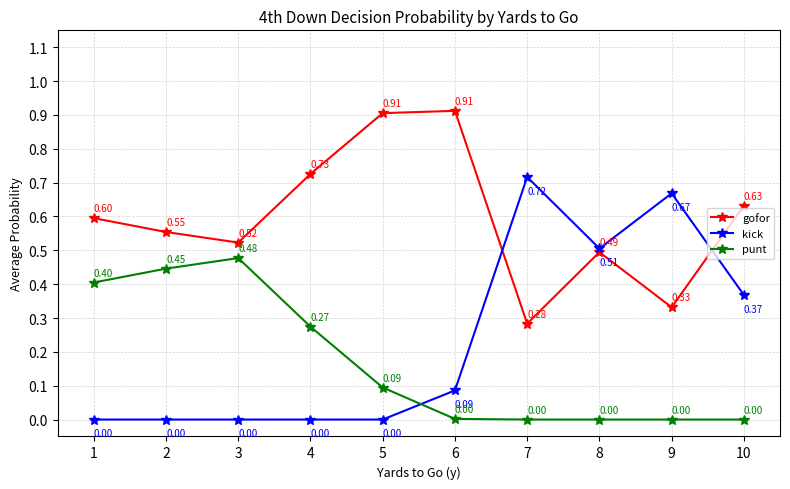

The kick series shows 0.0 at 3. True or false?

True